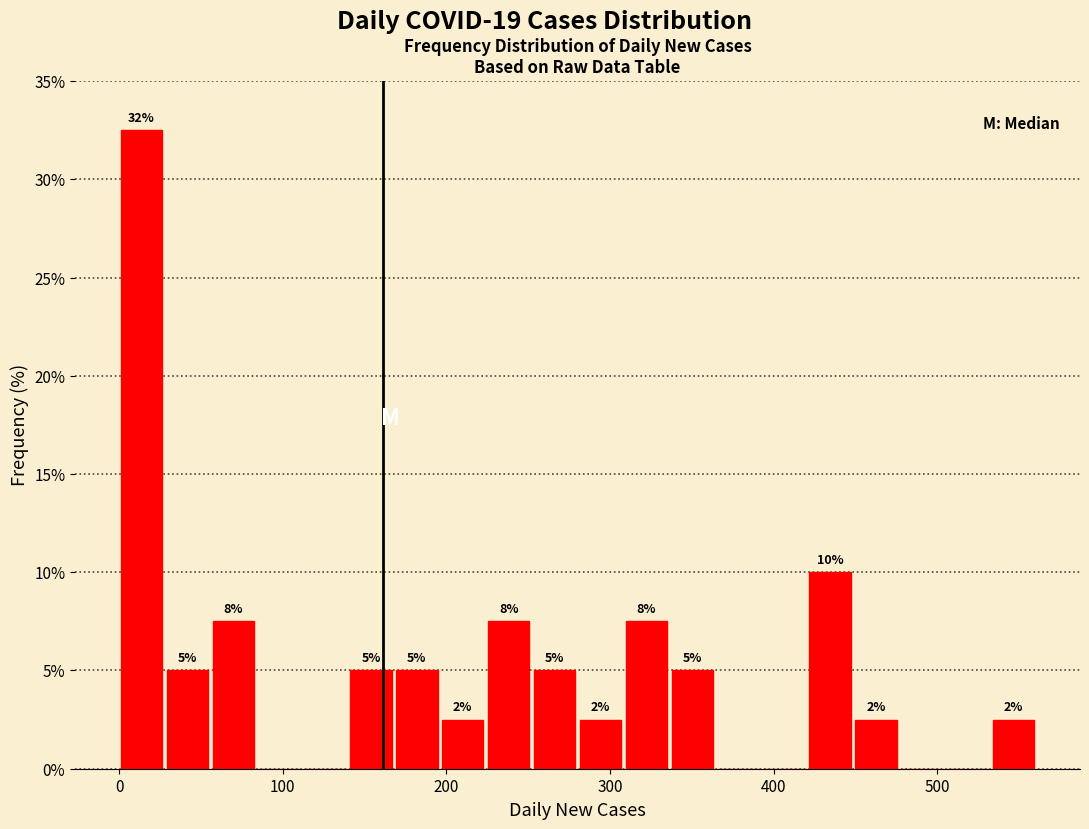

Read against the x-axis, roughly where is the centre of the tallest bar?

10